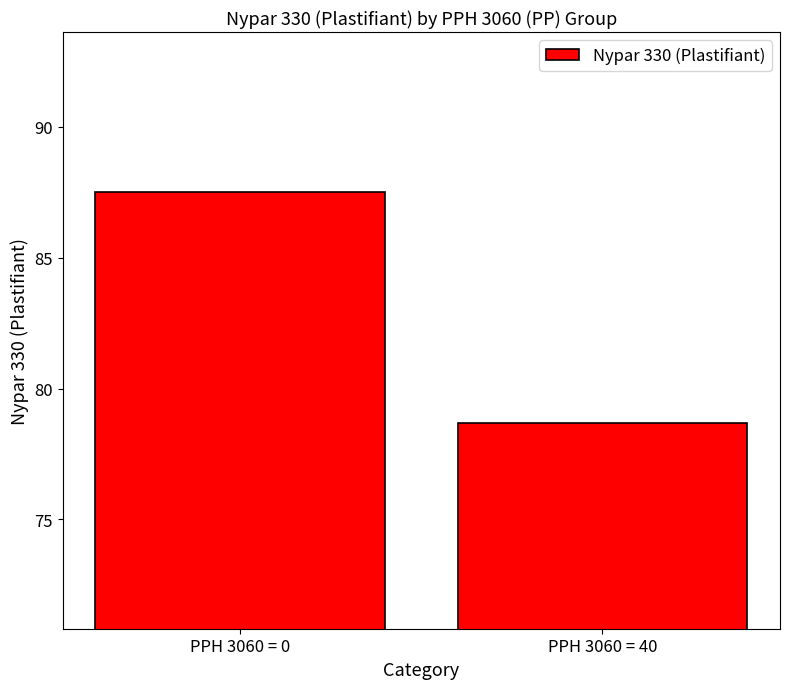

Rank the categories by value from highest to lowest.

PPH 3060 = 0, PPH 3060 = 40